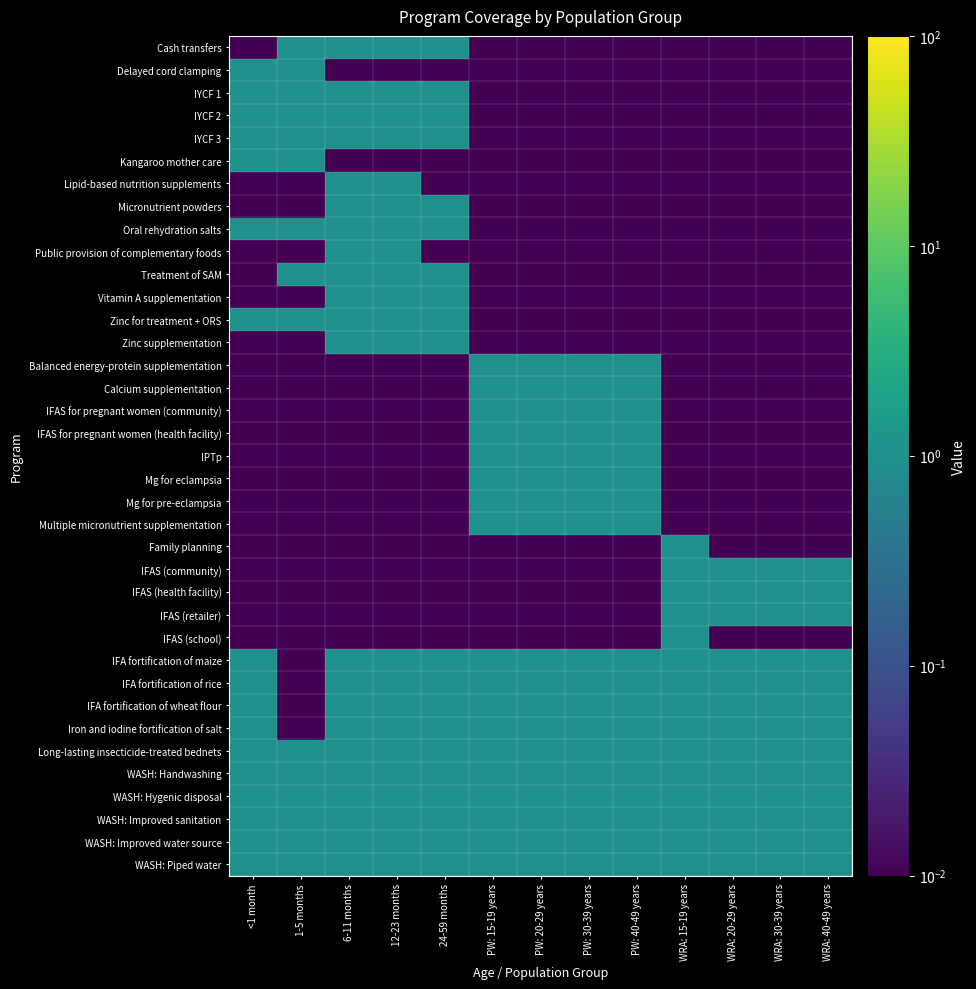

How many series are shown in this chart?

37